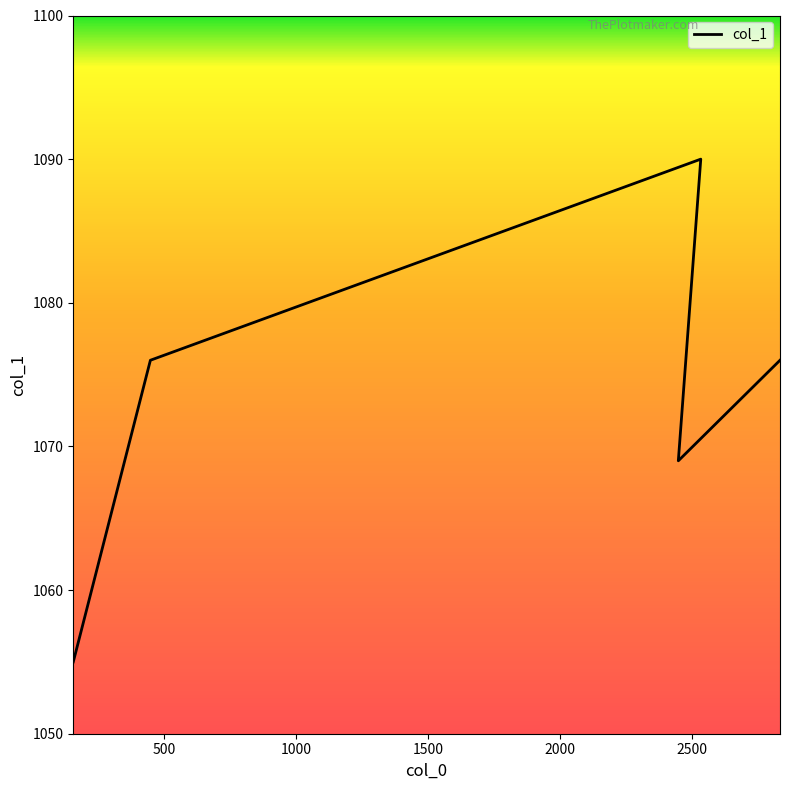

Approximately how many times larger is the value at 1000 compared to 2000?

1.0